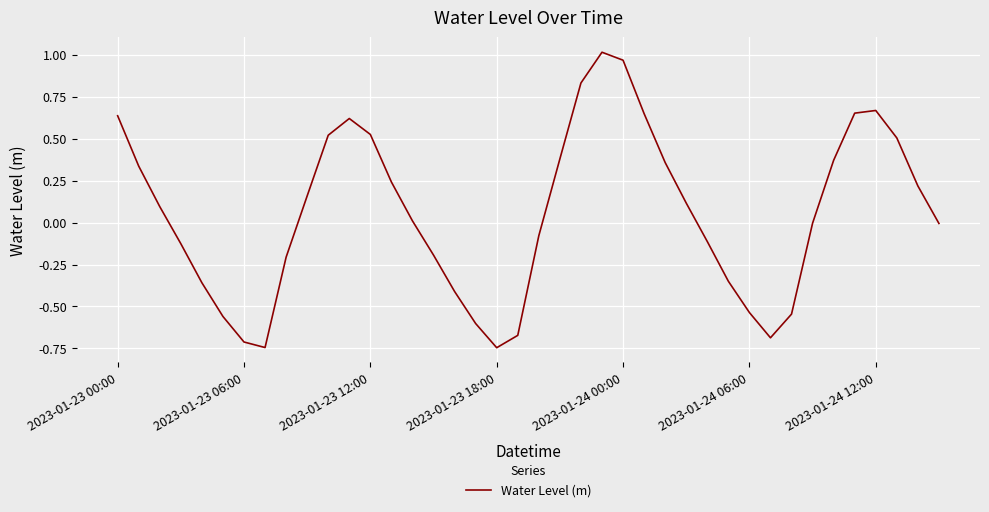

True or false: there are more than 1 points higher than both neighbors.

True